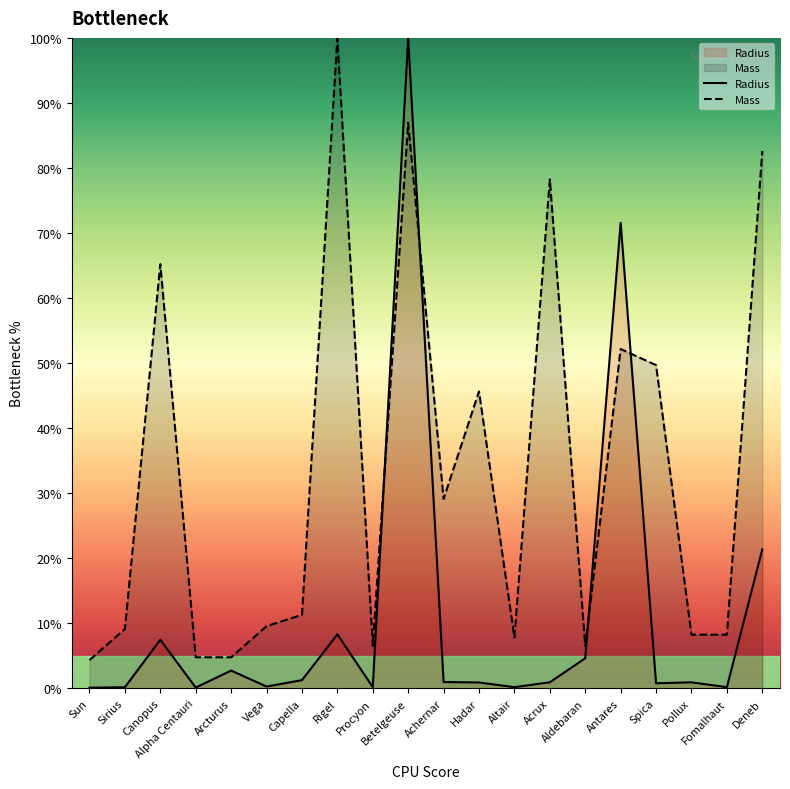

Reading left to right, extract all data points from this chart.

Radius: 0.1	0.2	7.5	0.1	2.7	0.3	1.3	8.3	0.2	100.0	1.0	0.9	0.2	0.9	4.6	71.6	0.8	0.9	0.2	21.4
Mass: 4.3	9.1	65.2	4.8	4.8	9.6	11.3	100.0	6.5	87.0	29.1	45.7	7.8	78.3	6.5	52.2	49.7	8.3	8.3	82.6